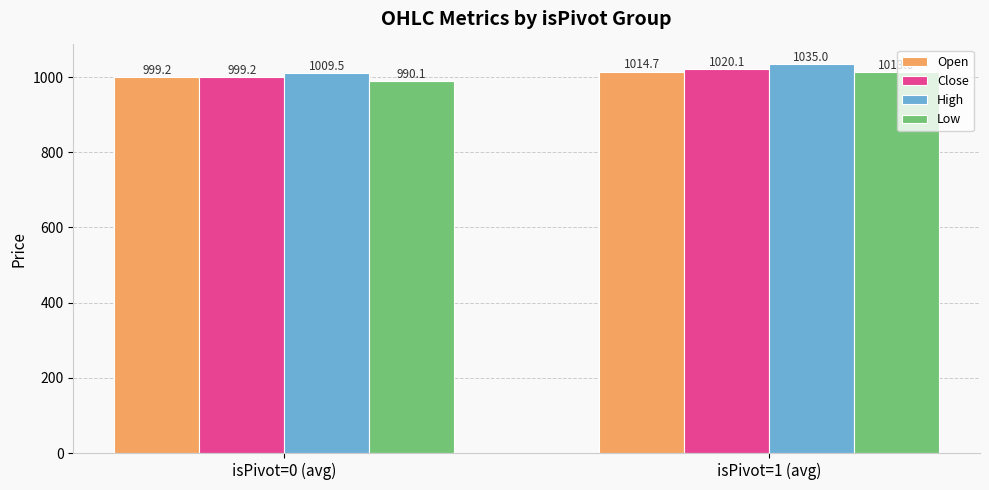

What position from the left is isPivot=0 (avg)?

1